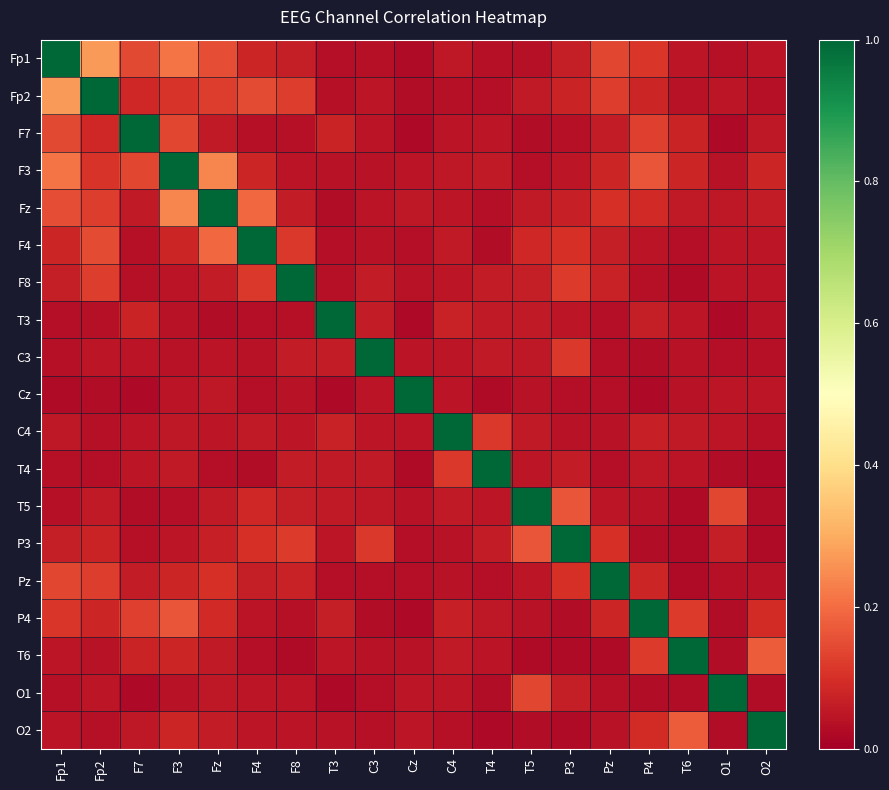

Reading left to right, extract all data points from this chart.

Fp1: Fp1=1.0	Fp2=0.3	F7=0.1	F3=0.2	Fz=0.1	F4=0.1	F8=0.1	T3=0.0	C3=0.0	Cz=0.0	C4=0.1	T4=0.0	T5=0.0	P3=0.1	Pz=0.1	P4=0.1	T6=0.0	O1=0.0	O2=0.0
Fp2: Fp1=0.3	Fp2=1.0	F7=0.1	F3=0.1	Fz=0.1	F4=0.1	F8=0.1	T3=0.0	C3=0.0	Cz=0.0	C4=0.0	T4=0.0	T5=0.1	P3=0.1	Pz=0.1	P4=0.1	T6=0.0	O1=0.0	O2=0.0
F7: Fp1=0.1	Fp2=0.1	F7=1.0	F3=0.1	Fz=0.1	F4=0.0	F8=0.0	T3=0.1	C3=0.0	Cz=0.0	C4=0.0	T4=0.0	T5=0.0	P3=0.0	Pz=0.1	P4=0.1	T6=0.1	O1=0.0	O2=0.1
F3: Fp1=0.2	Fp2=0.1	F7=0.1	F3=1.0	Fz=0.2	F4=0.1	F8=0.0	T3=0.0	C3=0.0	Cz=0.0	C4=0.1	T4=0.1	T5=0.0	P3=0.0	Pz=0.1	P4=0.2	T6=0.1	O1=0.0	O2=0.1
Fz: Fp1=0.1	Fp2=0.1	F7=0.1	F3=0.2	Fz=1.0	F4=0.2	F8=0.1	T3=0.0	C3=0.0	Cz=0.1	C4=0.1	T4=0.0	T5=0.1	P3=0.1	Pz=0.1	P4=0.1	T6=0.1	O1=0.1	O2=0.1
F4: Fp1=0.1	Fp2=0.1	F7=0.0	F3=0.1	Fz=0.2	F4=1.0	F8=0.1	T3=0.0	C3=0.0	Cz=0.0	C4=0.1	T4=0.0	T5=0.1	P3=0.1	Pz=0.1	P4=0.0	T6=0.0	O1=0.0	O2=0.0
F8: Fp1=0.1	Fp2=0.1	F7=0.0	F3=0.0	Fz=0.1	F4=0.1	F8=1.0	T3=0.0	C3=0.1	Cz=0.0	C4=0.0	T4=0.1	T5=0.1	P3=0.1	Pz=0.1	P4=0.0	T6=0.0	O1=0.0	O2=0.0
T3: Fp1=0.0	Fp2=0.0	F7=0.1	F3=0.0	Fz=0.0	F4=0.0	F8=0.0	T3=1.0	C3=0.1	Cz=0.0	C4=0.1	T4=0.1	T5=0.1	P3=0.0	Pz=0.0	P4=0.1	T6=0.0	O1=0.0	O2=0.0
C3: Fp1=0.0	Fp2=0.0	F7=0.0	F3=0.0	Fz=0.0	F4=0.0	F8=0.1	T3=0.1	C3=1.0	Cz=0.0	C4=0.0	T4=0.1	T5=0.1	P3=0.1	Pz=0.0	P4=0.0	T6=0.0	O1=0.0	O2=0.0
Cz: Fp1=0.0	Fp2=0.0	F7=0.0	F3=0.0	Fz=0.1	F4=0.0	F8=0.0	T3=0.0	C3=0.0	Cz=1.0	C4=0.0	T4=0.0	T5=0.0	P3=0.0	Pz=0.0	P4=0.0	T6=0.0	O1=0.1	O2=0.0
C4: Fp1=0.1	Fp2=0.0	F7=0.0	F3=0.1	Fz=0.1	F4=0.1	F8=0.0	T3=0.1	C3=0.0	Cz=0.0	C4=1.0	T4=0.1	T5=0.1	P3=0.0	Pz=0.0	P4=0.1	T6=0.1	O1=0.0	O2=0.0
T4: Fp1=0.0	Fp2=0.0	F7=0.0	F3=0.1	Fz=0.0	F4=0.0	F8=0.1	T3=0.1	C3=0.1	Cz=0.0	C4=0.1	T4=1.0	T5=0.0	P3=0.1	Pz=0.0	P4=0.1	T6=0.0	O1=0.0	O2=0.0
T5: Fp1=0.0	Fp2=0.1	F7=0.0	F3=0.0	Fz=0.1	F4=0.1	F8=0.1	T3=0.1	C3=0.1	Cz=0.0	C4=0.1	T4=0.0	T5=1.0	P3=0.2	Pz=0.0	P4=0.0	T6=0.0	O1=0.1	O2=0.0
P3: Fp1=0.1	Fp2=0.1	F7=0.0	F3=0.0	Fz=0.1	F4=0.1	F8=0.1	T3=0.0	C3=0.1	Cz=0.0	C4=0.0	T4=0.1	T5=0.2	P3=1.0	Pz=0.1	P4=0.0	T6=0.0	O1=0.1	O2=0.0
Pz: Fp1=0.1	Fp2=0.1	F7=0.1	F3=0.1	Fz=0.1	F4=0.1	F8=0.1	T3=0.0	C3=0.0	Cz=0.0	C4=0.0	T4=0.0	T5=0.0	P3=0.1	Pz=1.0	P4=0.1	T6=0.0	O1=0.0	O2=0.0
P4: Fp1=0.1	Fp2=0.1	F7=0.1	F3=0.2	Fz=0.1	F4=0.0	F8=0.0	T3=0.1	C3=0.0	Cz=0.0	C4=0.1	T4=0.1	T5=0.0	P3=0.0	Pz=0.1	P4=1.0	T6=0.1	O1=0.0	O2=0.1
T6: Fp1=0.0	Fp2=0.0	F7=0.1	F3=0.1	Fz=0.1	F4=0.0	F8=0.0	T3=0.0	C3=0.0	Cz=0.0	C4=0.1	T4=0.0	T5=0.0	P3=0.0	Pz=0.0	P4=0.1	T6=1.0	O1=0.0	O2=0.2
O1: Fp1=0.0	Fp2=0.0	F7=0.0	F3=0.0	Fz=0.1	F4=0.0	F8=0.0	T3=0.0	C3=0.0	Cz=0.1	C4=0.0	T4=0.0	T5=0.1	P3=0.1	Pz=0.0	P4=0.0	T6=0.0	O1=1.0	O2=0.0
O2: Fp1=0.0	Fp2=0.0	F7=0.1	F3=0.1	Fz=0.1	F4=0.0	F8=0.0	T3=0.0	C3=0.0	Cz=0.0	C4=0.0	T4=0.0	T5=0.0	P3=0.0	Pz=0.0	P4=0.1	T6=0.2	O1=0.0	O2=1.0